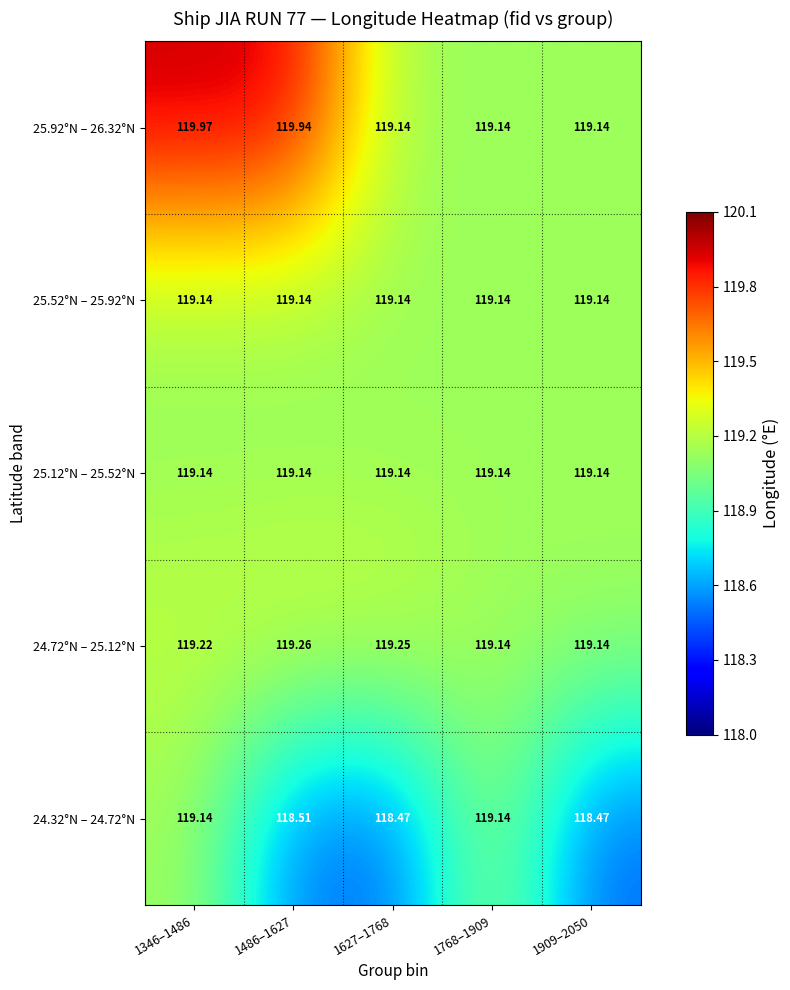

Is the value of 24.72°N – 25.12°N at 1346–1486 greater than the value of 25.12°N – 25.52°N at 1627–1768?

Yes